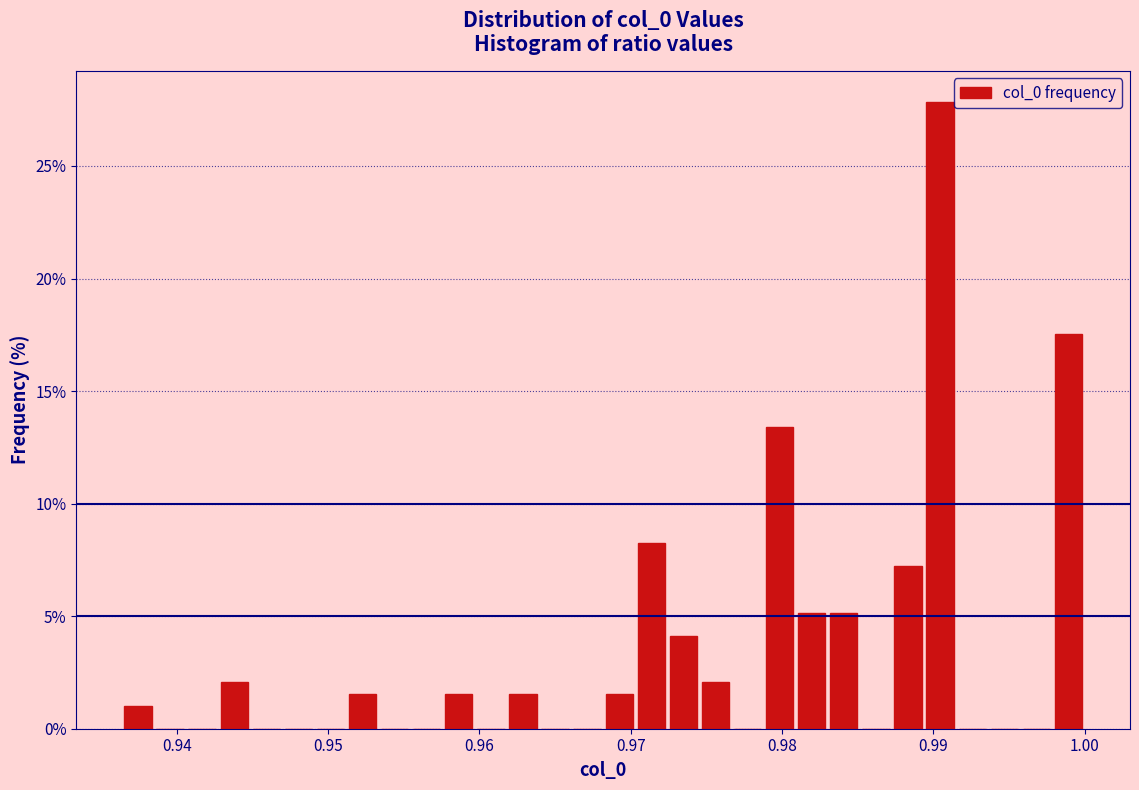

Around what value on the x-axis is the tallest bar? Give the approximate position of its centre, as read against the axis.

0.990